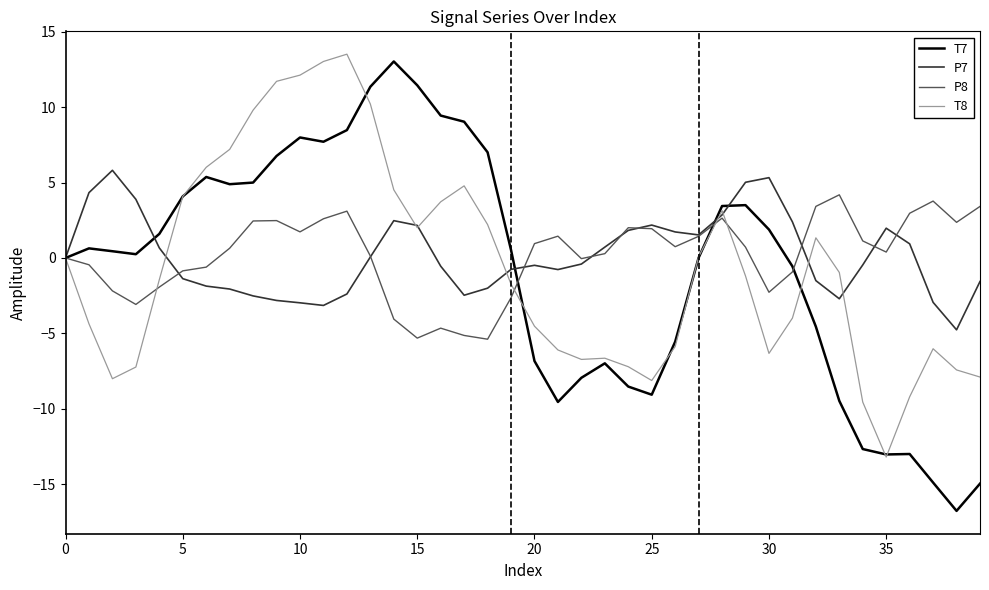

Which series has the widest spread of values?

T7